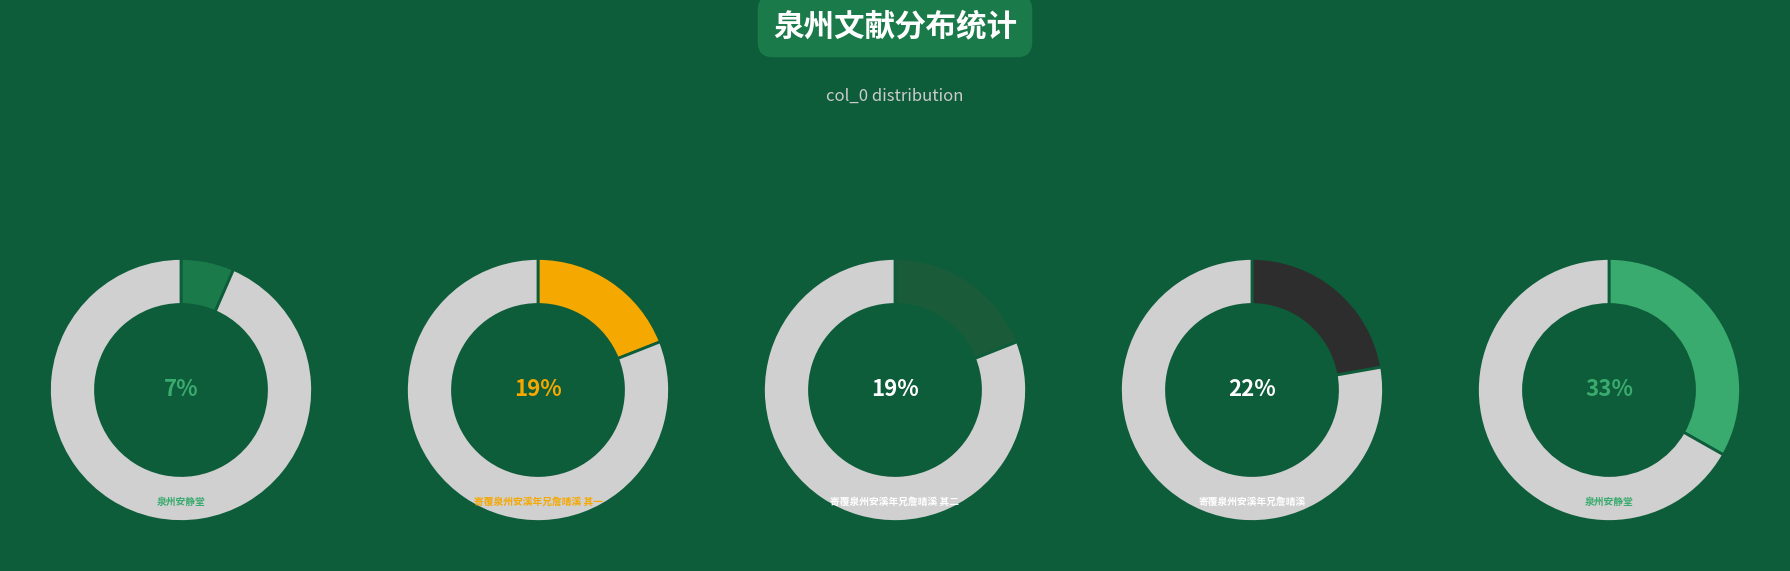

How much of the chart is everything except 寄覆泉州安溪年兄詹晴溪?

77.8%